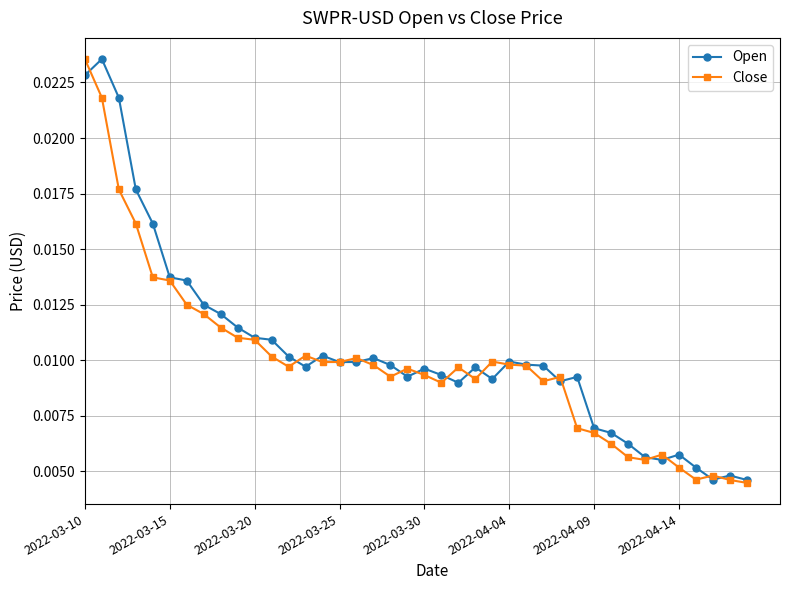

What is the sum of all Open values?

0.4